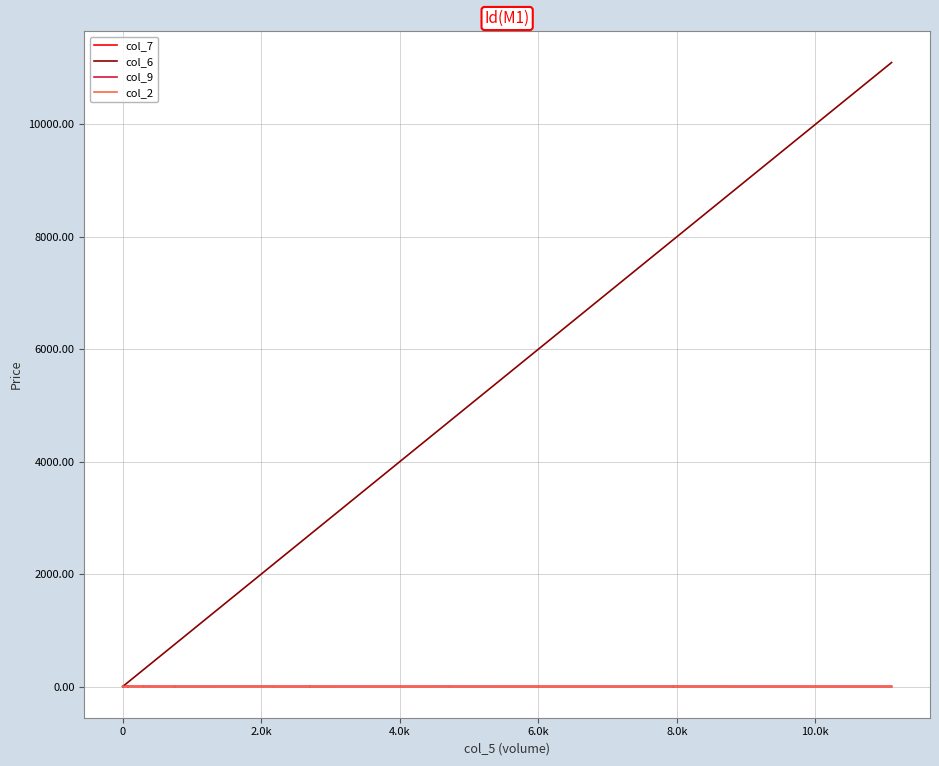

Which series has the largest range (max minus min)?

col_6